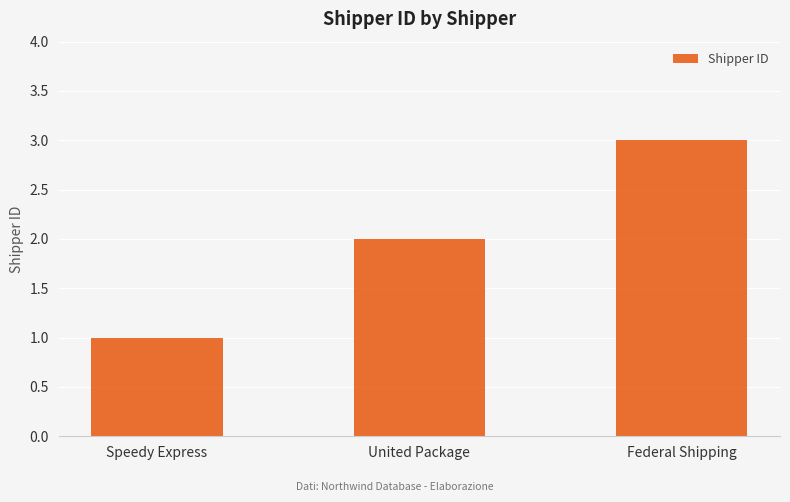

Which label corresponds to the largest value in the chart?

Federal Shipping